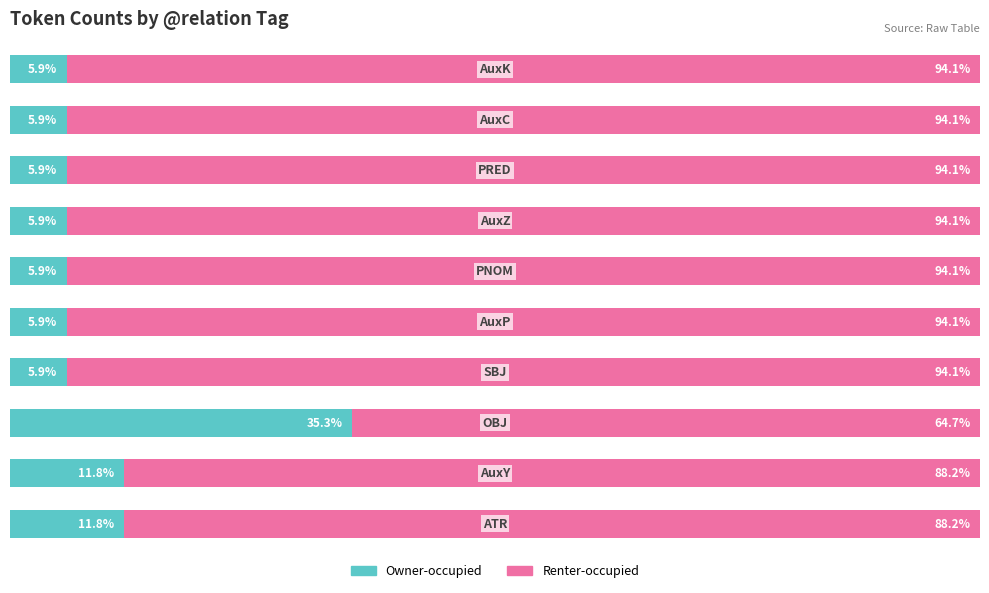

What is the difference between the maximum and minimum values in the Owner-occupied series?

29.4